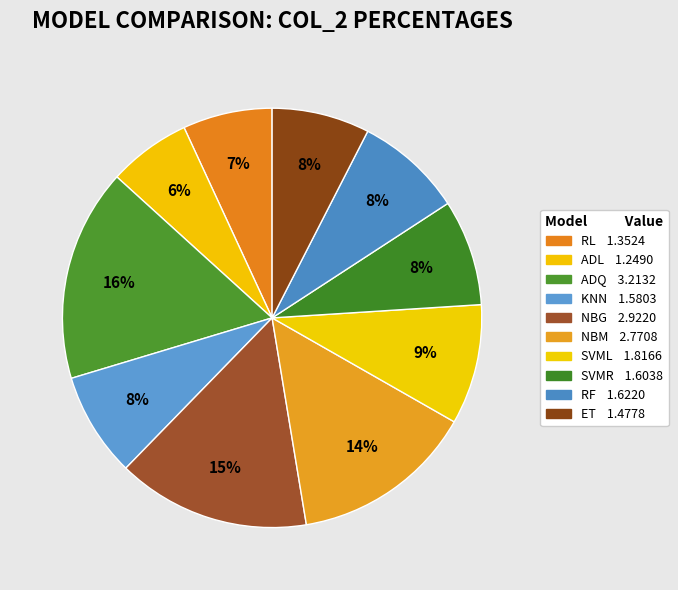

To the nearest percent, what percentage of the pie is ET?

8%